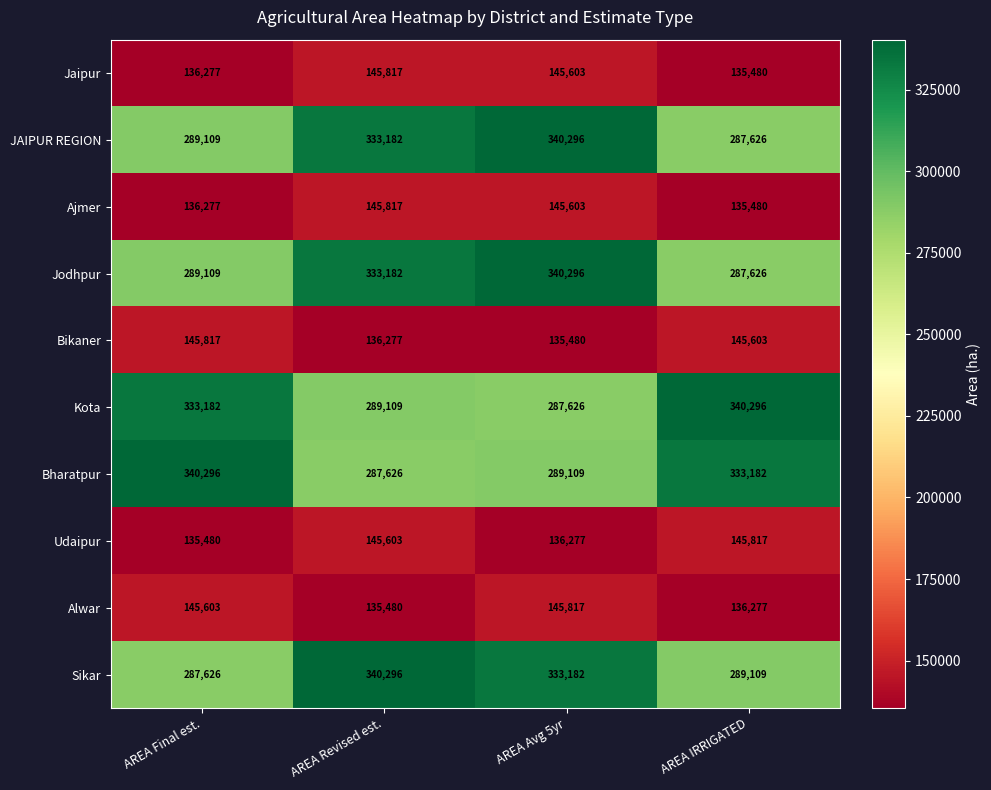

At how many categories does at least one series exceed 195930?

4